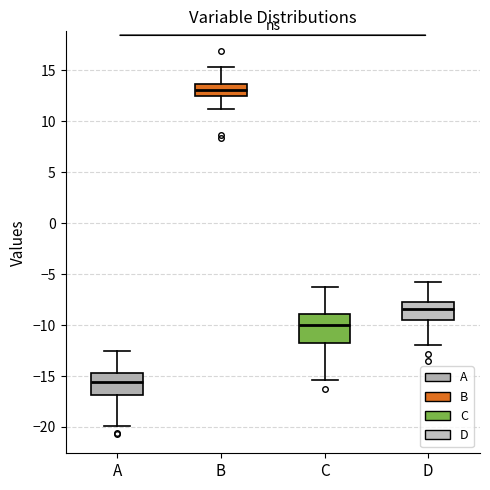

Reading left to right, transcribe this box plot: for each box, give where its median line is, the range the box spans, and where its two whiskers end, as read against the y-axis. The values are not printed on the chart, so give them approximately, as read against the axis.

A: median -15.5, box -17.0 to -14.5, whiskers -20.0 to -12.5
B: median 13.0, box 12.5 to 13.5, whiskers 11.0 to 15.5
C: median -10.0, box -12.0 to -9.0, whiskers -15.5 to -6.0
D: median -8.5, box -9.5 to -7.5, whiskers -12.0 to -5.5